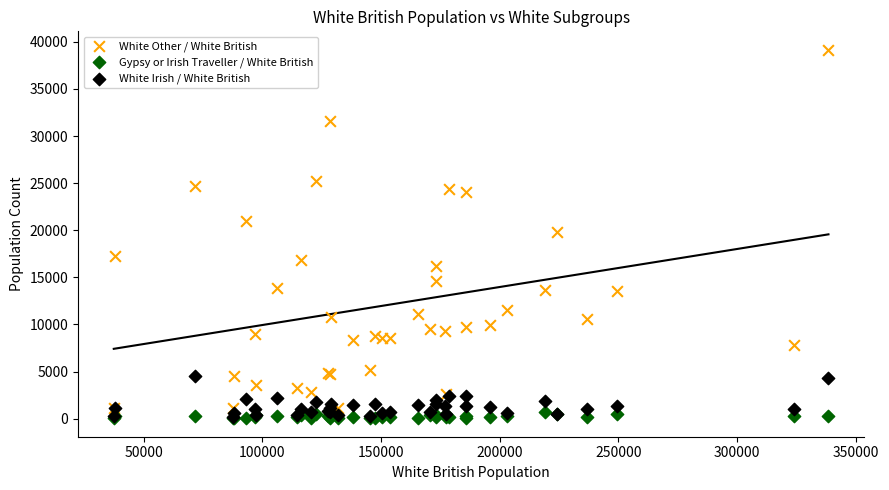

Which series contains the highest Y value?

White Other / White British